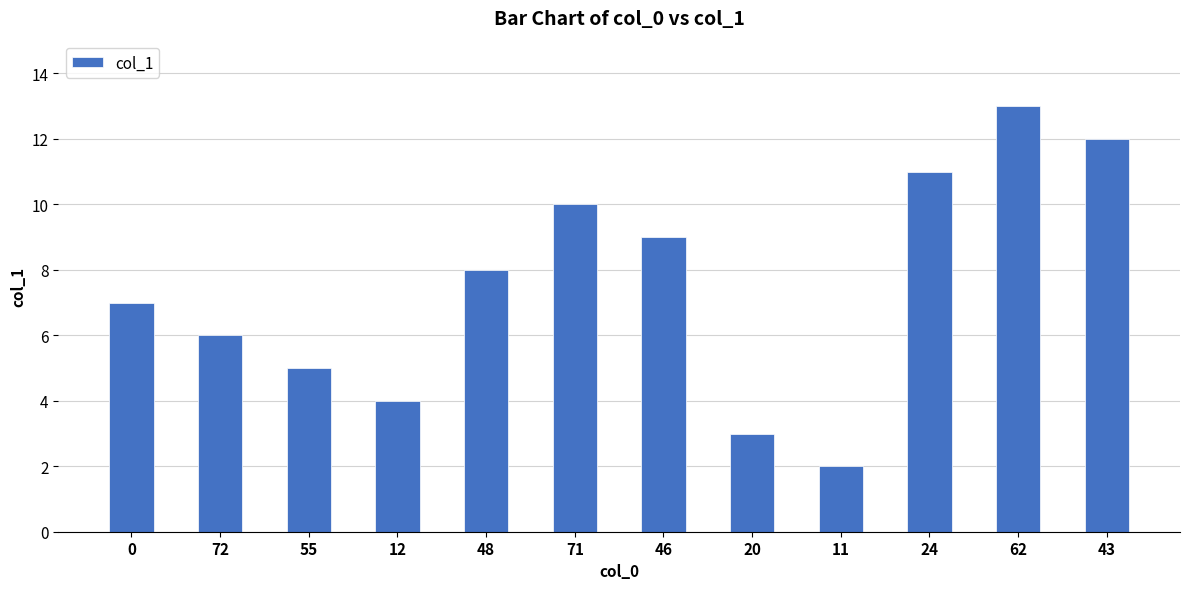

The value at 55 is 8. True or false?

False